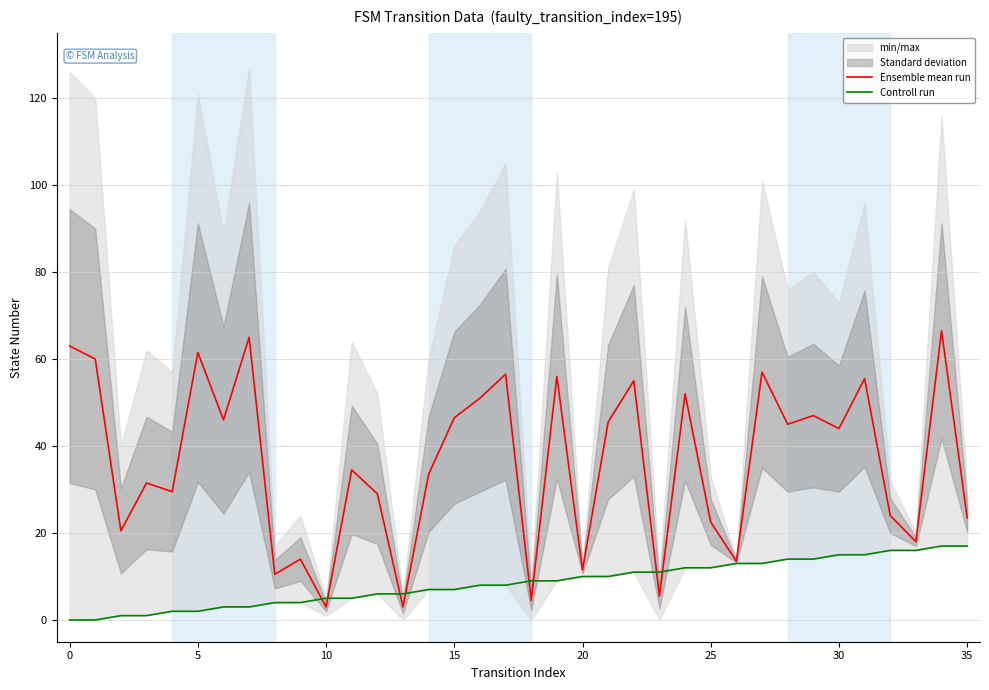

How many data points does each series have?

36